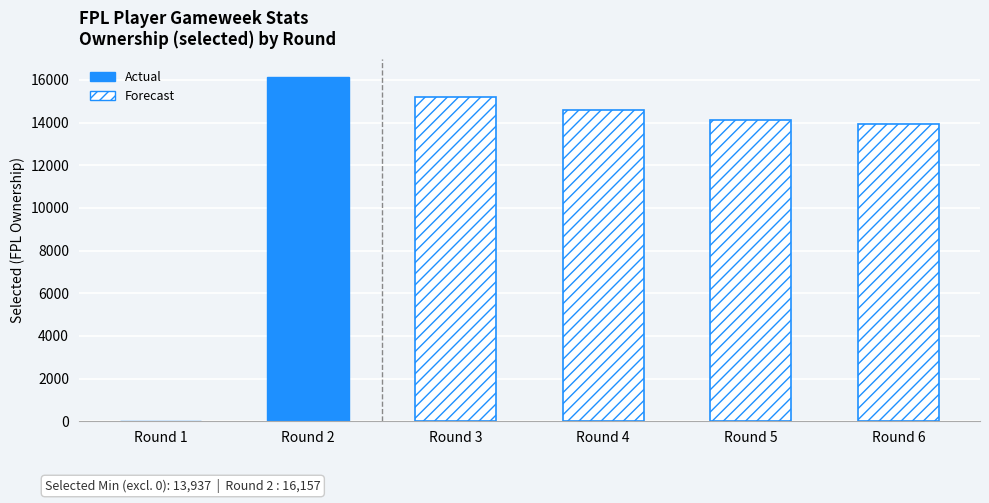

What is the change in value from Round 1 to Round 4?

+14581